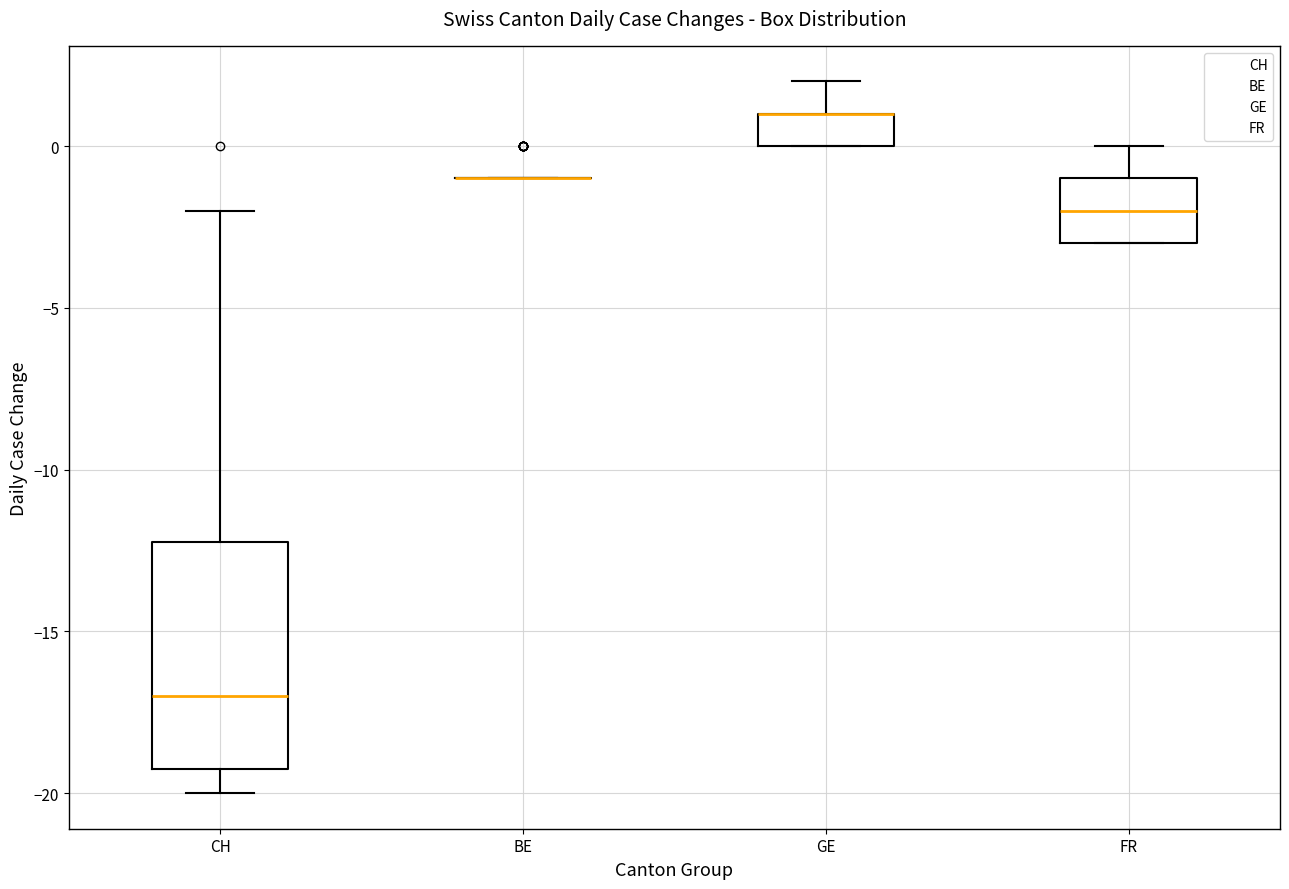

Reading left to right, transcribe this box plot: for each box, give where its median line is, the range the box spans, and where its two whiskers end, as read against the y-axis. The values are not printed on the chart, so give them approximately, as read against the axis.

CH: median -17, box -19 to -12, whiskers -20 to -2
BE: box collapsed to a line at -1, whiskers -1 to -1
GE: median 1 (drawn on the box's upper edge), box 0 to 1, whiskers 0 to 2
FR: median -2, box -3 to -1, whiskers -3 to 0